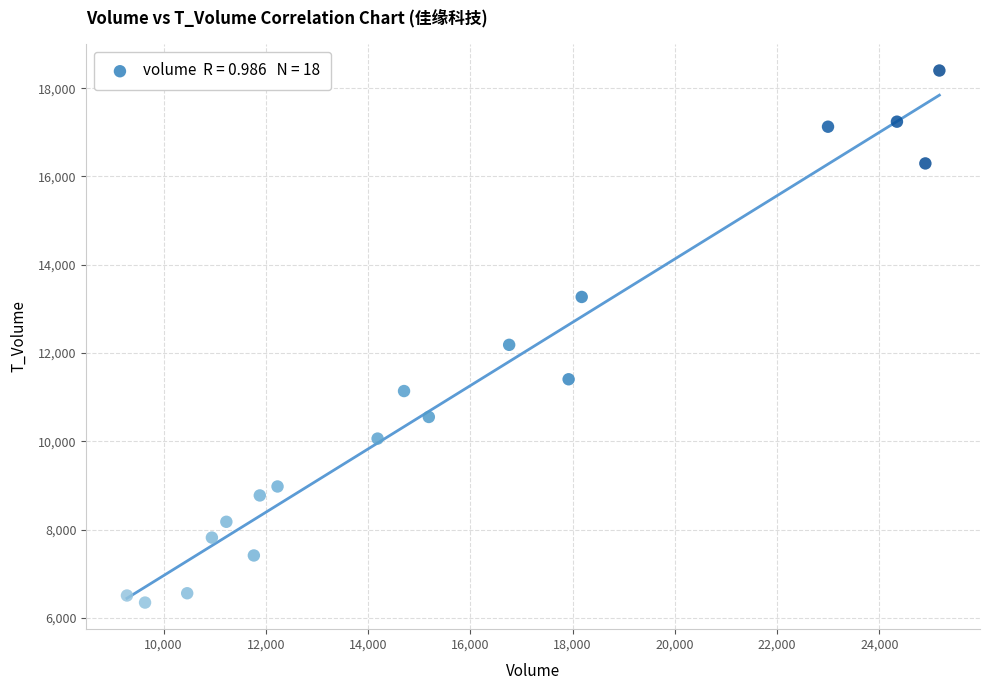

What is the range of Y values (max minus min)?

12054